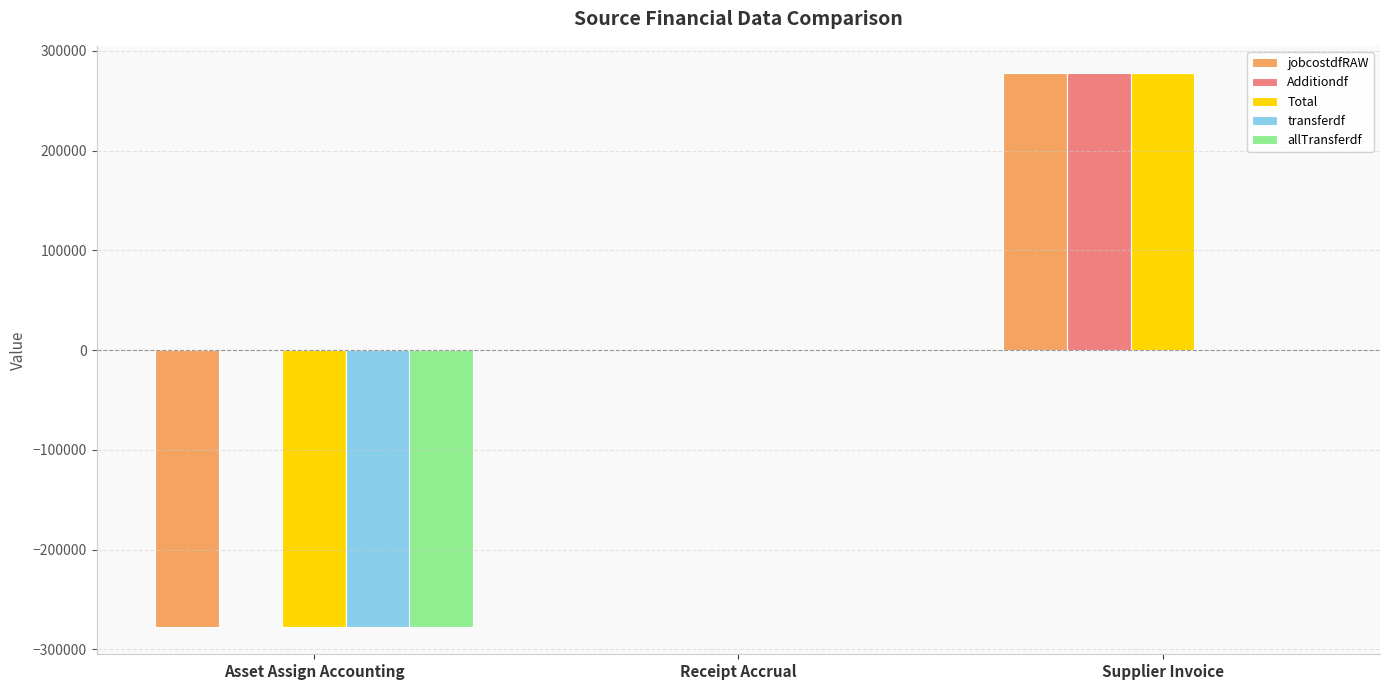

Are the bars grouped side by side (vs. stacked)?

Yes